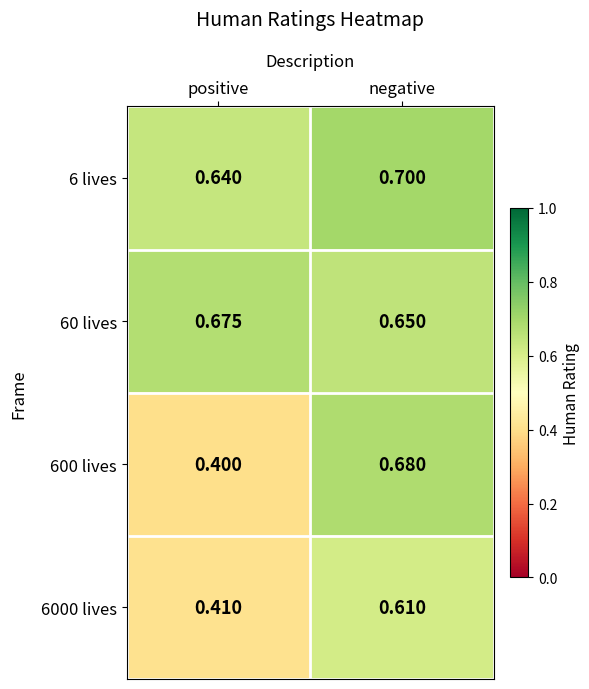

Is the value of 6 lives at negative greater than the value of 600 lives at positive?

Yes